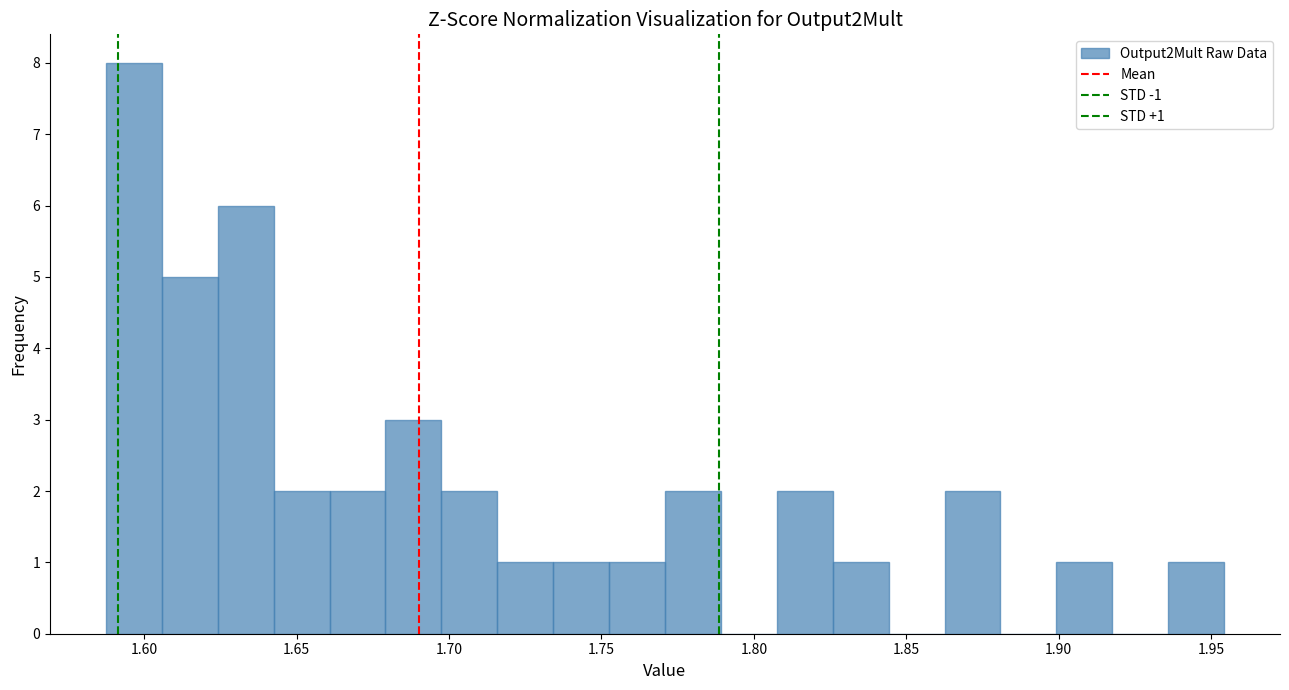

Read against the x-axis, roughly where is the centre of the tallest bar?

1.595